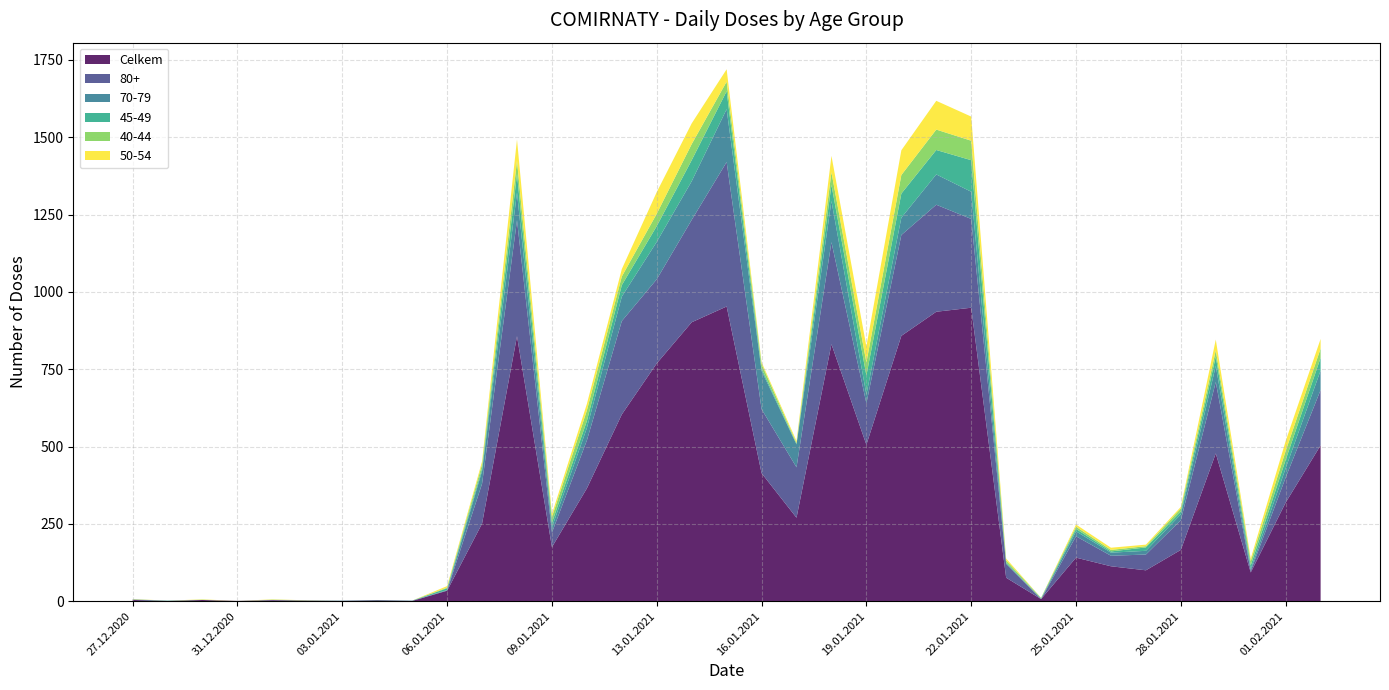

Reading left to right, extract all data points from this chart.

Celkem: 4	1	4	1	3	2	1	3	1	34	251	857	175	365	604	769	902	953	414	270	831	506	858	936	949	76	7	141	113	100	166	478	93	319	504
80+: 0	0	0	0	1	0	0	0	0	1	129	375	47	155	302	272	331	467	207	163	330	134	326	346	287	45	0	69	34	51	96	231	5	81	179
70-79: 2	0	0	0	0	0	1	0	1	1	41	89	17	40	79	121	125	171	124	74	133	28	56	98	88	1	1	16	10	12	19	52	6	30	63
45-49: 0	1	0	0	0	0	0	1	0	6	8	60	15	23	37	51	68	58	7	2	52	62	78	79	102	3	1	8	4	11	9	30	12	27	41
40-44: 0	0	1	0	1	1	0	0	0	2	14	43	18	34	28	40	52	31	15	3	41	42	60	66	63	7	2	7	5	4	10	20	14	29	30
50-54: 1	0	1	0	1	0	0	0	0	5	9	69	10	21	24	70	67	40	6	6	53	52	80	93	78	6	0	7	7	5	5	35	8	32	31